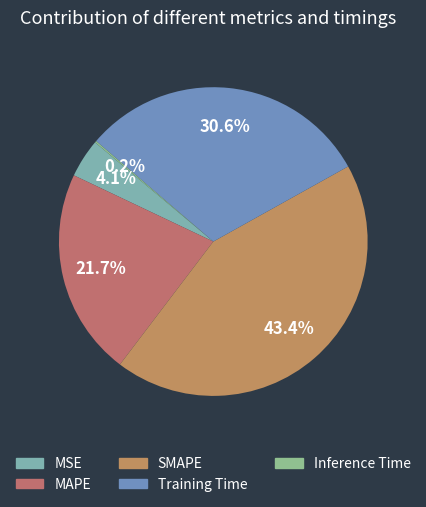

Is MAPE the majority of the pie?

No